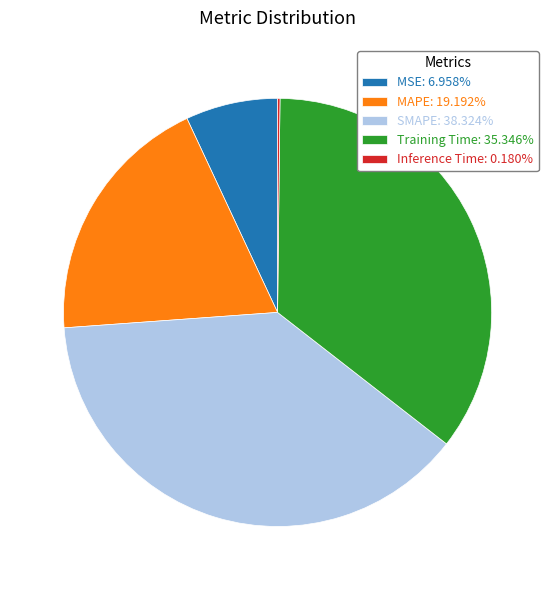

What is the ratio of the value at MAPE: 19.192% to the value at Training Time: 35.346%?

0.5